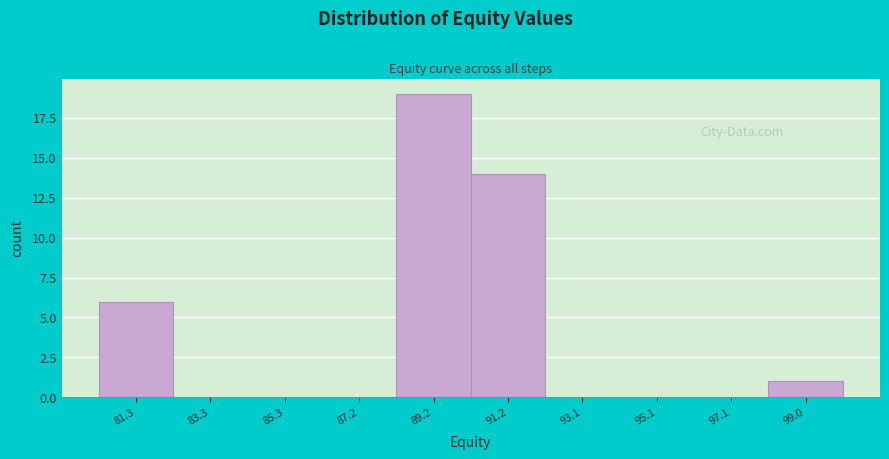

Over which range of the x-axis is the bar tallest?

88.2 to 90.2